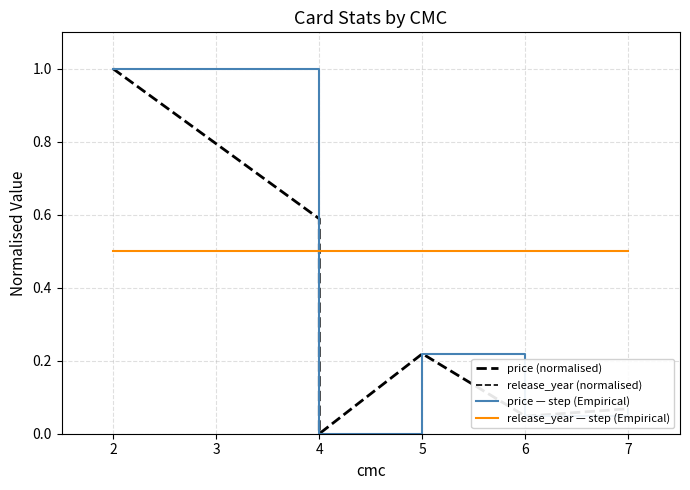

What is the difference between the highest and lowest values at 6?

0.5